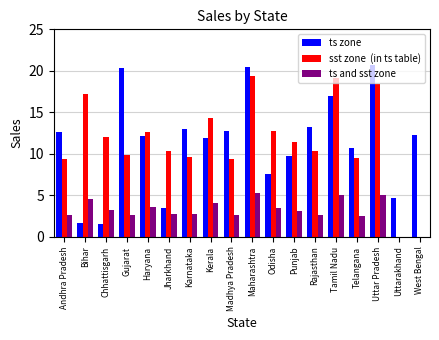

What is the greatest value displayed?

20.7